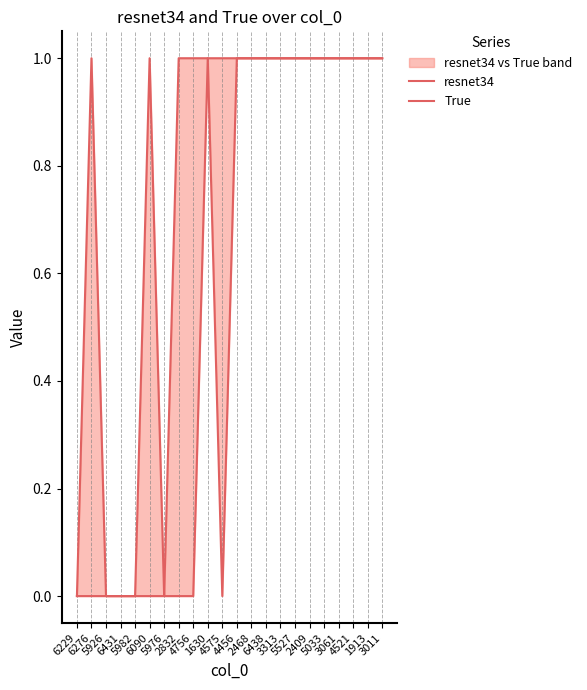

What is the label of the 21st point from the left?

1913